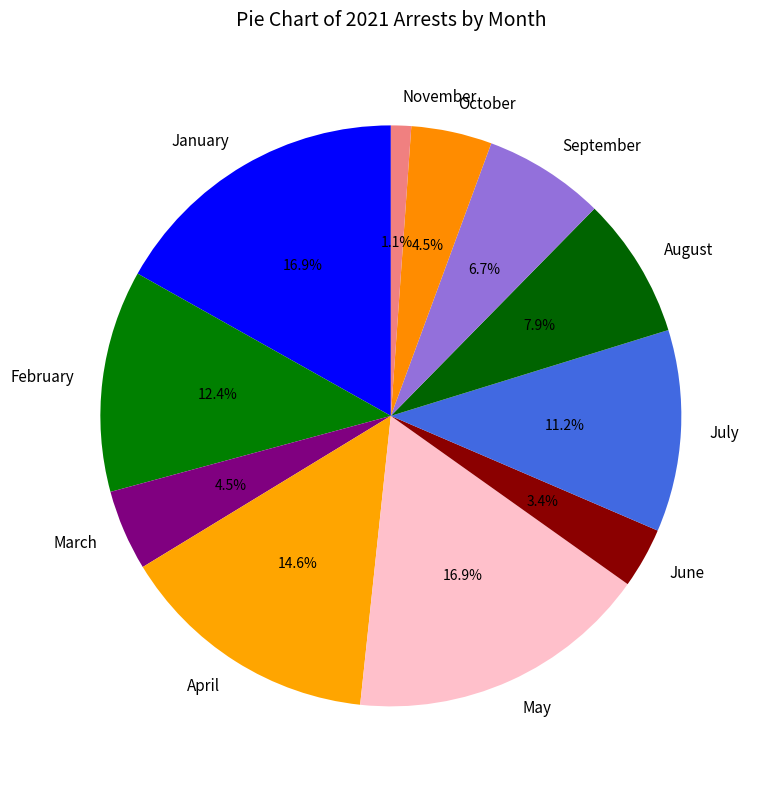

Is there a majority slice in this chart?

No